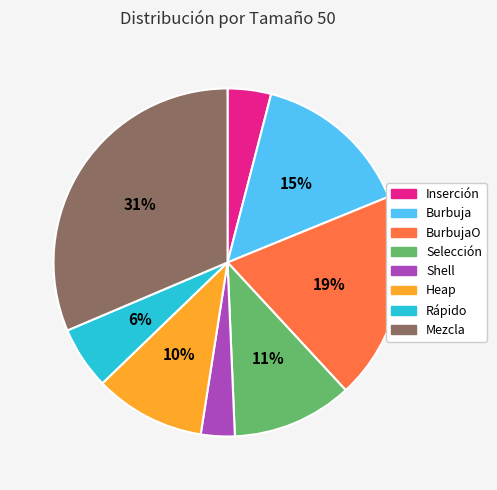

The Rápido slice represents 1% of the pie. True or false?

False